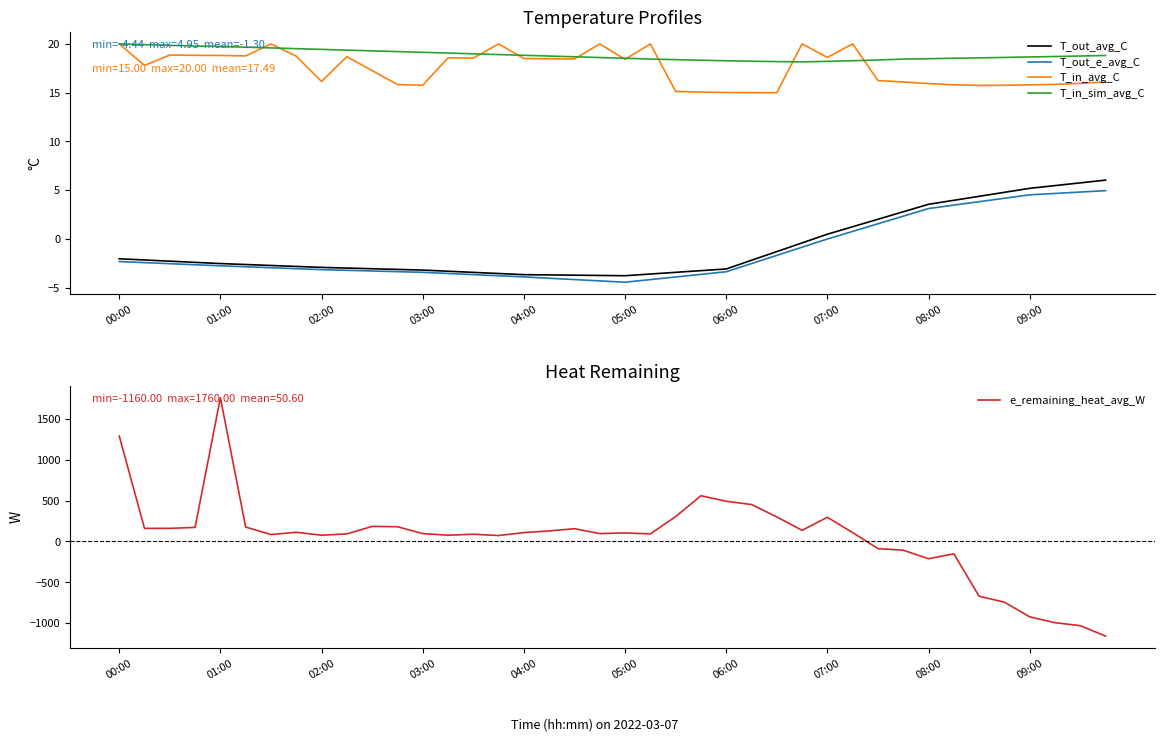

Reading right to left, transcribe all the data shown in this chart.

T_out_avg_C: 6.0	5.7	5.5	5.2	4.8	4.4	4.0	3.6	2.8	2.0	1.2	0.5	-0.4	-1.3	-2.2	-3.1	-3.3	-3.4	-3.6	-3.8	-3.7	-3.7	-3.7	-3.7	-3.5	-3.4	-3.3	-3.2	-3.1	-3.1	-3.0	-2.9	-2.8	-2.7	-2.6	-2.5	-2.4	-2.3	-2.2	-2.0
T_out_e_avg_C: 5.0	4.8	4.7	4.5	4.2	3.8	3.5	3.1	2.3	1.6	0.8	-0.0	-0.9	-1.7	-2.5	-3.4	-3.6	-3.9	-4.2	-4.4	-4.3	-4.2	-4.0	-3.9	-3.8	-3.7	-3.5	-3.4	-3.4	-3.3	-3.2	-3.2	-3.1	-3.0	-2.9	-2.8	-2.7	-2.5	-2.4	-2.3
T_in_avg_C: 16.1	16.0	15.8	15.8	15.8	15.7	15.8	15.9	16.1	16.2	20.0	18.6	20.0	15.0	15.0	15.0	15.1	15.1	20.0	18.4	20.0	18.5	18.5	18.5	20.0	18.5	18.6	15.8	15.8	17.3	18.7	16.2	18.7	20.0	18.8	18.8	18.8	18.9	17.8	20.0
T_in_sim_avg_C: 18.8	18.8	18.7	18.7	18.6	18.6	18.5	18.5	18.4	18.4	18.3	18.2	18.2	18.2	18.2	18.3	18.3	18.4	18.5	18.5	18.6	18.7	18.8	18.8	18.9	19.0	19.1	19.1	19.2	19.3	19.4	19.4	19.5	19.6	19.7	19.7	19.8	19.9	19.9	20.0
e_remaining_heat_avg_W: -1160.0	-1032.0	-996.0	-924.0	-744.0	-672.0	-152.0	-212.0	-108.0	-88.0	108.0	296.0	136.0	300.0	452.0	492.0	560.0	304.0	92.0	104.0	96.0	156.0	128.0	108.0	72.0	88.0	76.0	96.0	180.0	184.0	92.0	76.0	112.0	84.0	176.0	1760.0	172.0	160.0	160.0	1292.0